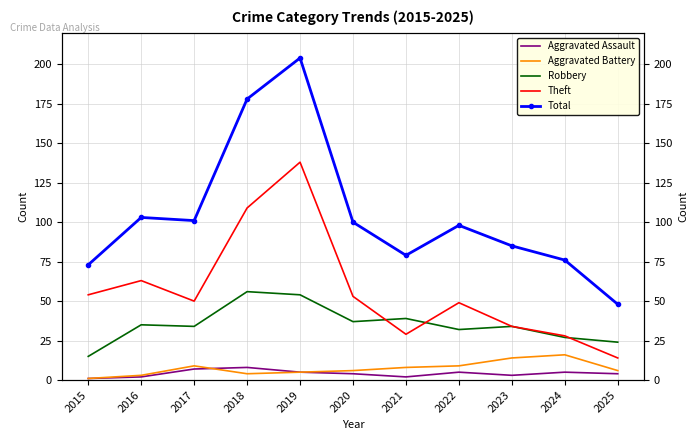

True or false: Aggravated Battery has a value of 14 at 2022.

False